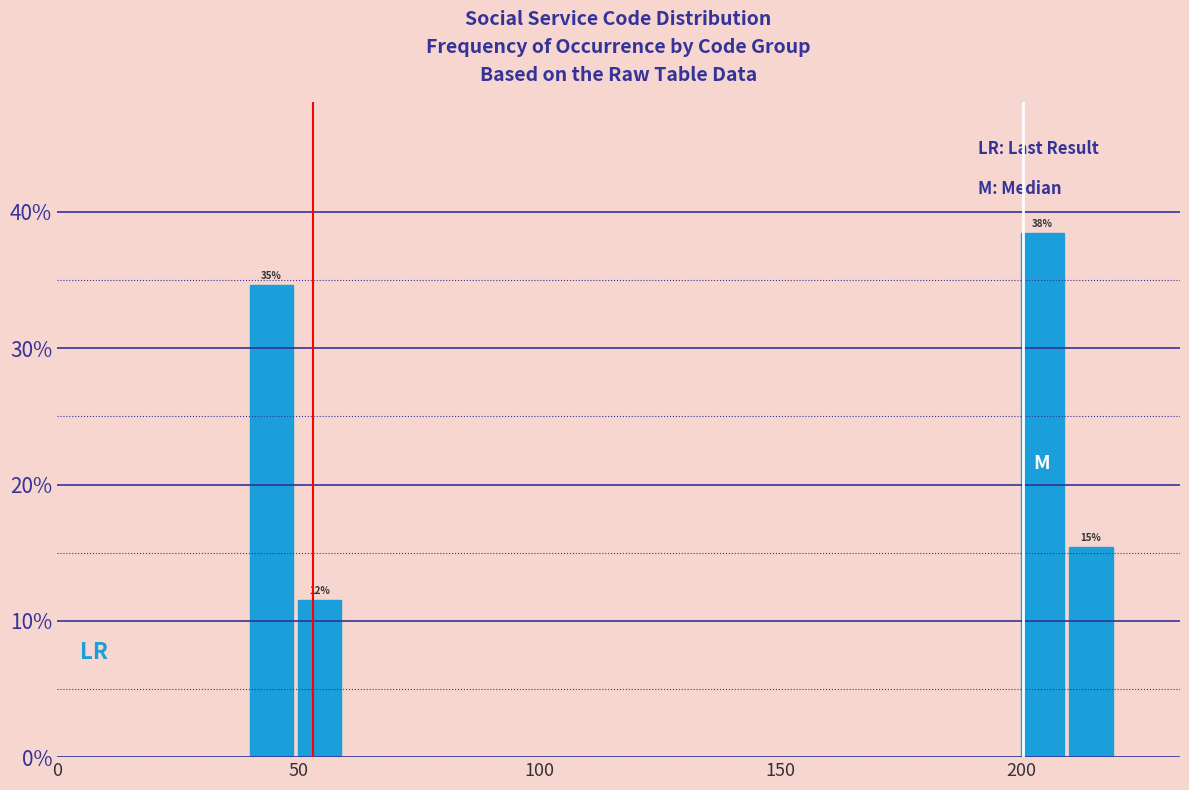

Read against the x-axis, roughly where is the centre of the tallest bar?

205